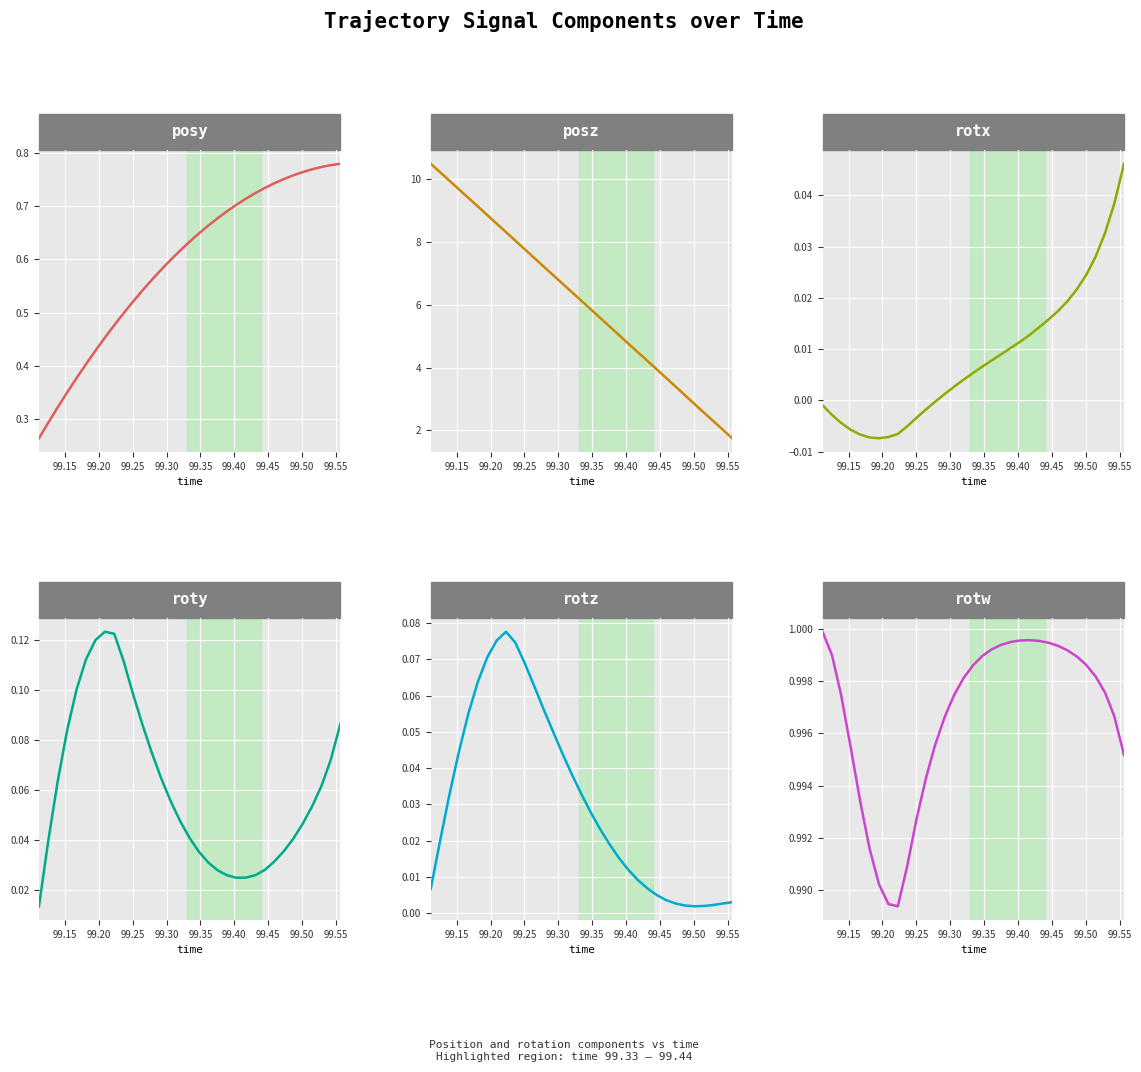

Reading left to right, extract all data points from this chart.

posy: 0.3	0.3	0.3	0.4	0.4	0.4	0.4	0.5	0.5	0.5	0.5	0.5	0.6	0.6	0.6	0.6	0.6	0.6	0.7	0.7	0.7	0.7	0.7	0.7	0.7	0.7	0.8	0.8	0.8	0.8	0.8	0.8	0.8
posz: 10.5	10.2	10.0	9.7	9.4	9.1	8.9	8.6	8.3	8.0	7.8	7.5	7.2	6.9	6.7	6.4	6.1	5.9	5.6	5.3	5.0	4.8	4.5	4.2	3.9	3.7	3.4	3.1	2.8	2.6	2.3	2.0	1.7
rotx: -0.0	-0.0	-0.0	-0.0	-0.0	-0.0	-0.0	-0.0	-0.0	-0.0	-0.0	-0.0	-0.0	0.0	0.0	0.0	0.0	0.0	0.0	0.0	0.0	0.0	0.0	0.0	0.0	0.0	0.0	0.0	0.0	0.0	0.0	0.0	0.0
roty: 0.0	0.0	0.1	0.1	0.1	0.1	0.1	0.1	0.1	0.1	0.1	0.1	0.1	0.1	0.1	0.0	0.0	0.0	0.0	0.0	0.0	0.0	0.0	0.0	0.0	0.0	0.0	0.0	0.0	0.1	0.1	0.1	0.1
rotz: 0.0	0.0	0.0	0.0	0.1	0.1	0.1	0.1	0.1	0.1	0.1	0.1	0.1	0.1	0.0	0.0	0.0	0.0	0.0	0.0	0.0	0.0	0.0	0.0	0.0	0.0	0.0	0.0	0.0	0.0	0.0	0.0	0.0
rotw: 1.0	1.0	1.0	1.0	1.0	1.0	1.0	1.0	1.0	1.0	1.0	1.0	1.0	1.0	1.0	1.0	1.0	1.0	1.0	1.0	1.0	1.0	1.0	1.0	1.0	1.0	1.0	1.0	1.0	1.0	1.0	1.0	1.0